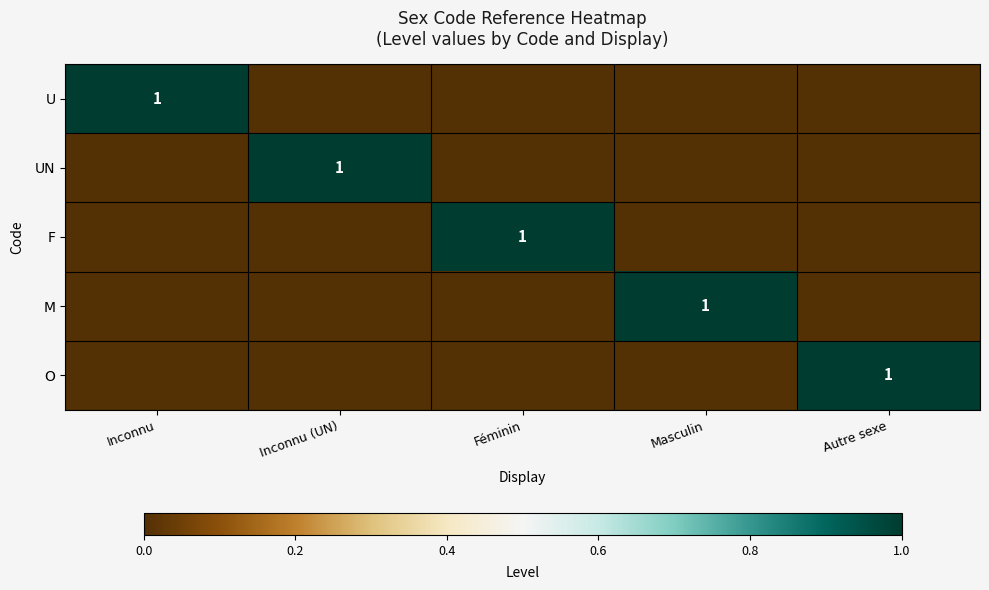

The F series shows 0 at Féminin. True or false?

False